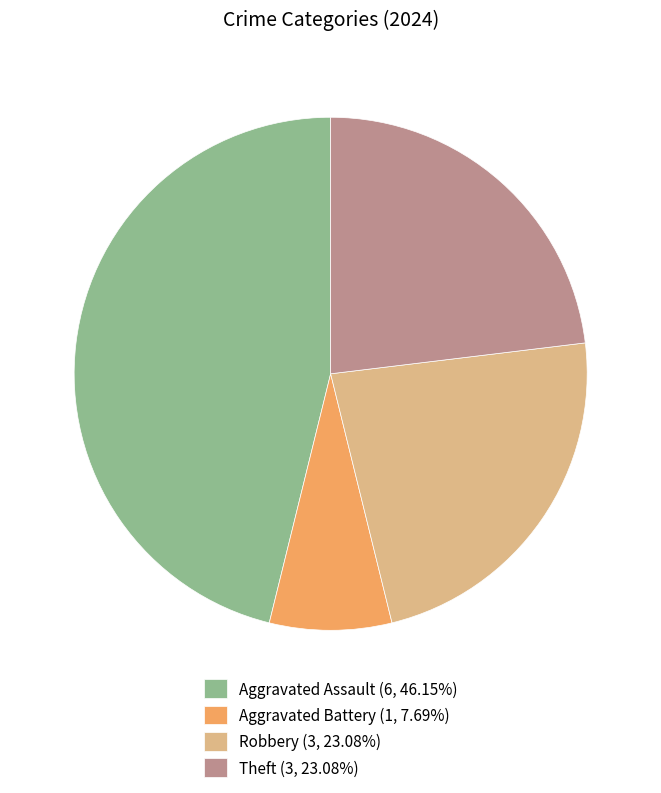

Is there any slice that represents more than half of the pie?

No